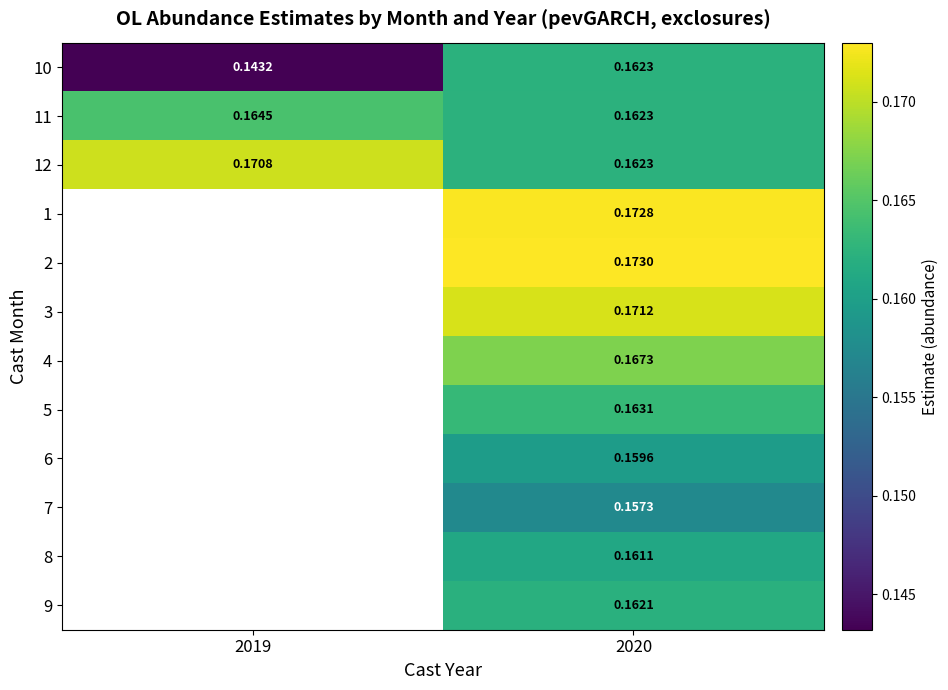

Is the value of 10 at 2019 greater than the value of 9 at 2020?

No